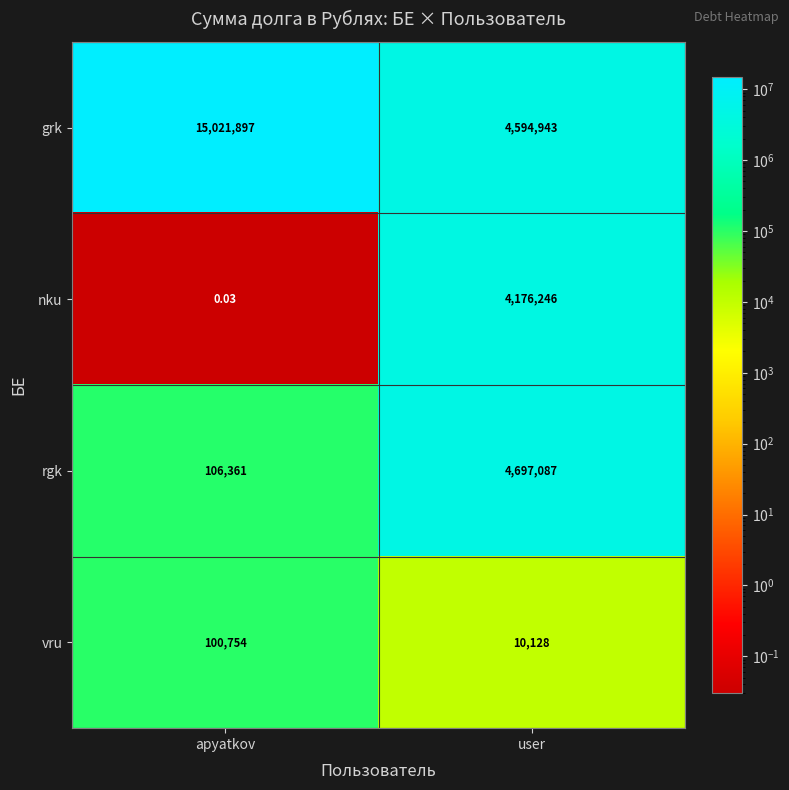

Where is nku nearest to the value 2088123?

apyatkov